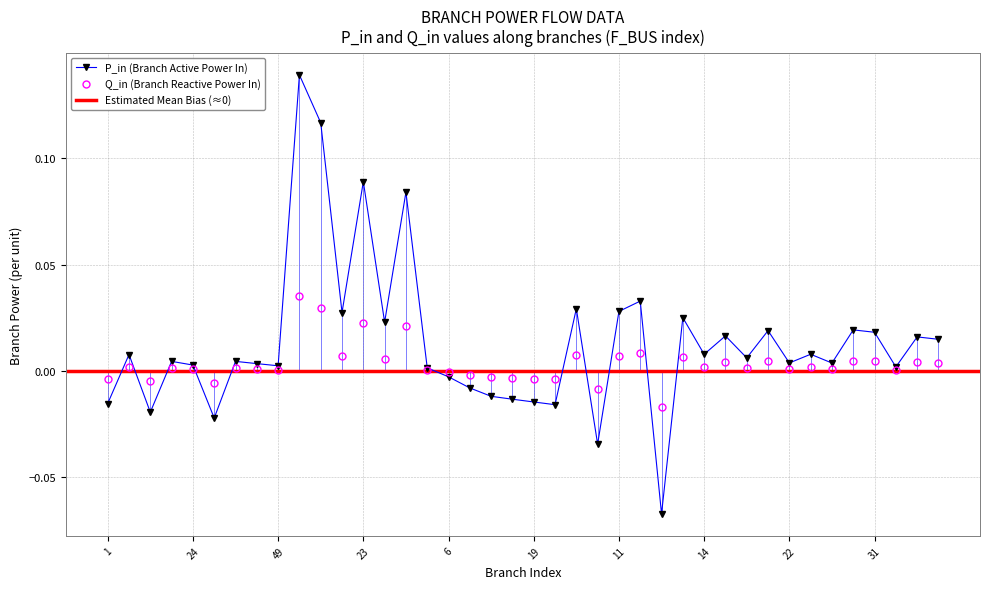

Which series has the widest spread of values?

P_in